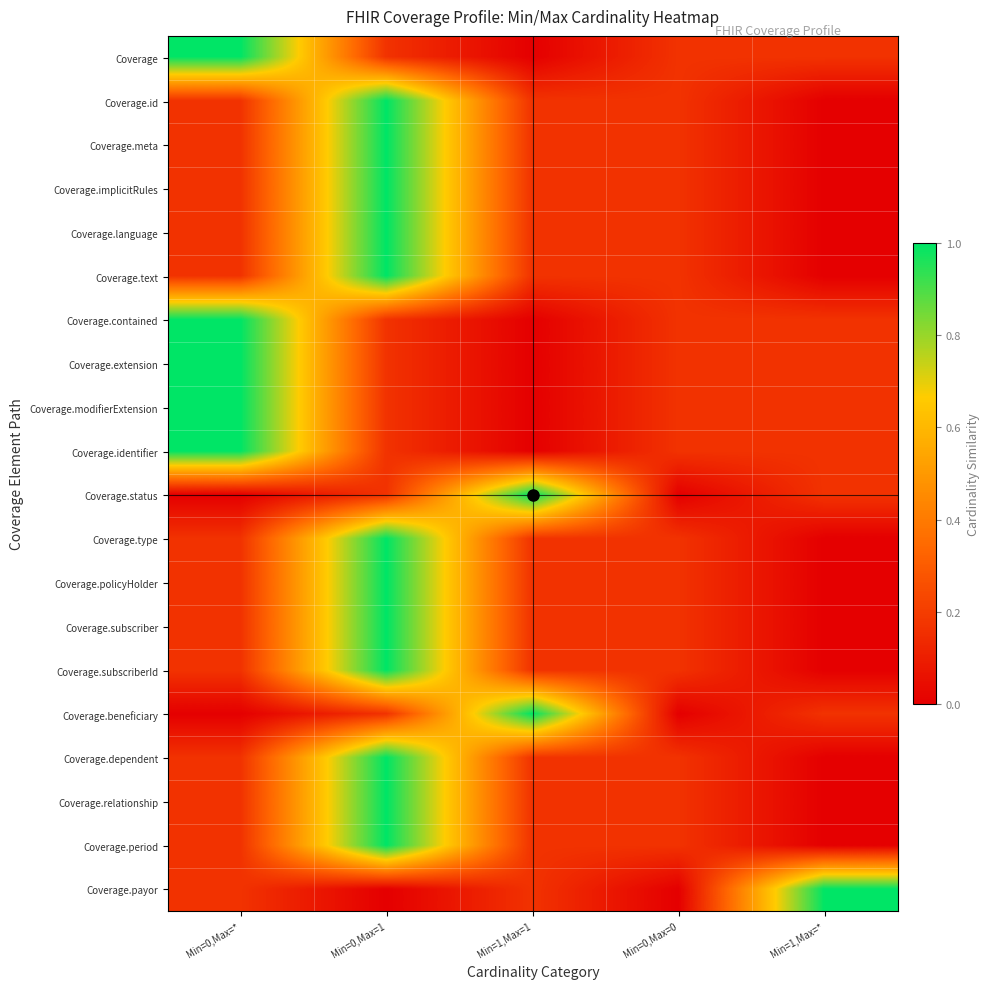

What is the total value across all series at Min=1,Max=1?

4.2